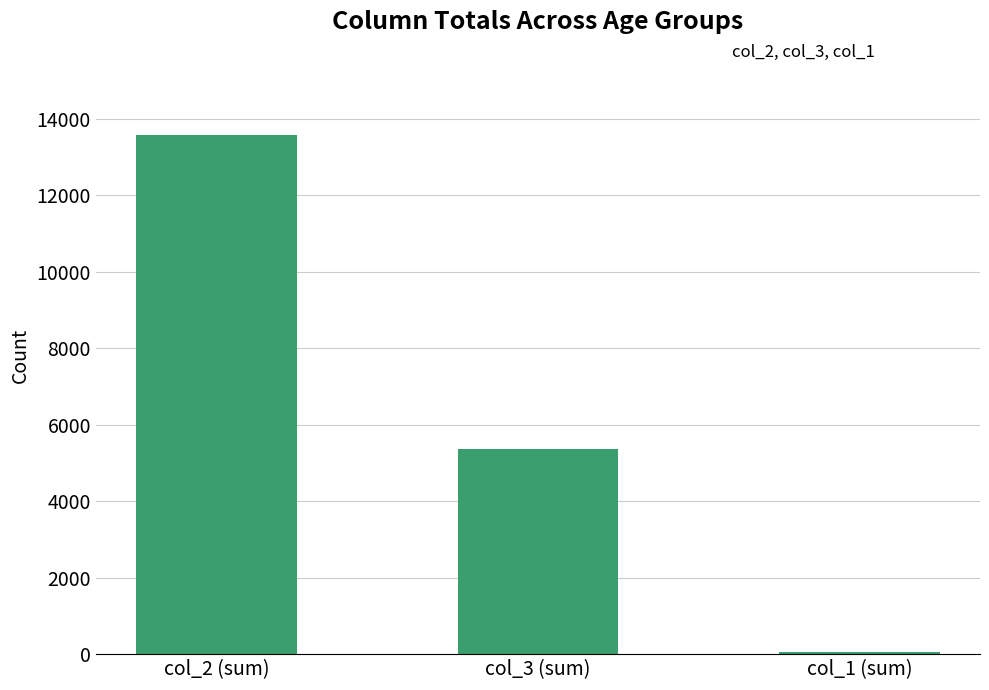

What is the sum of the values at col_3 (sum) and col_2 (sum)?

18938